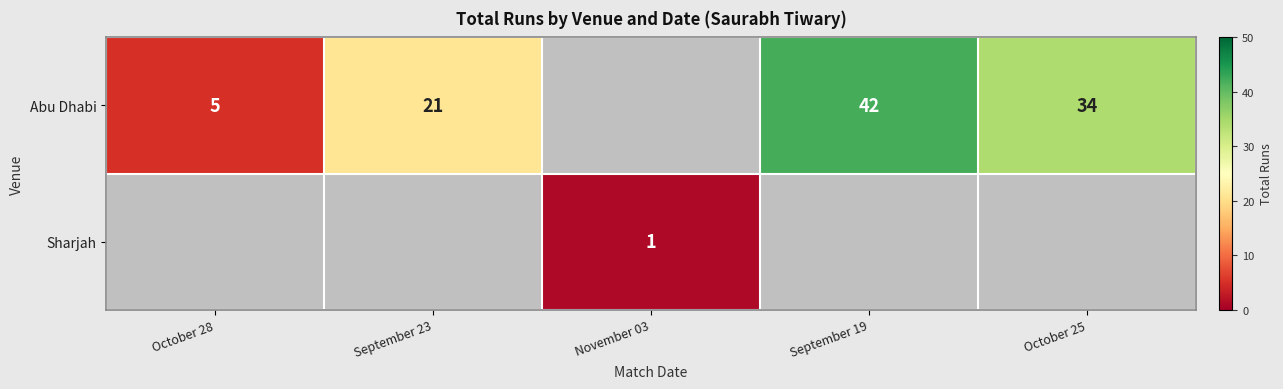

Is it true that Abu Dhabi equals 42 at September 19?

True